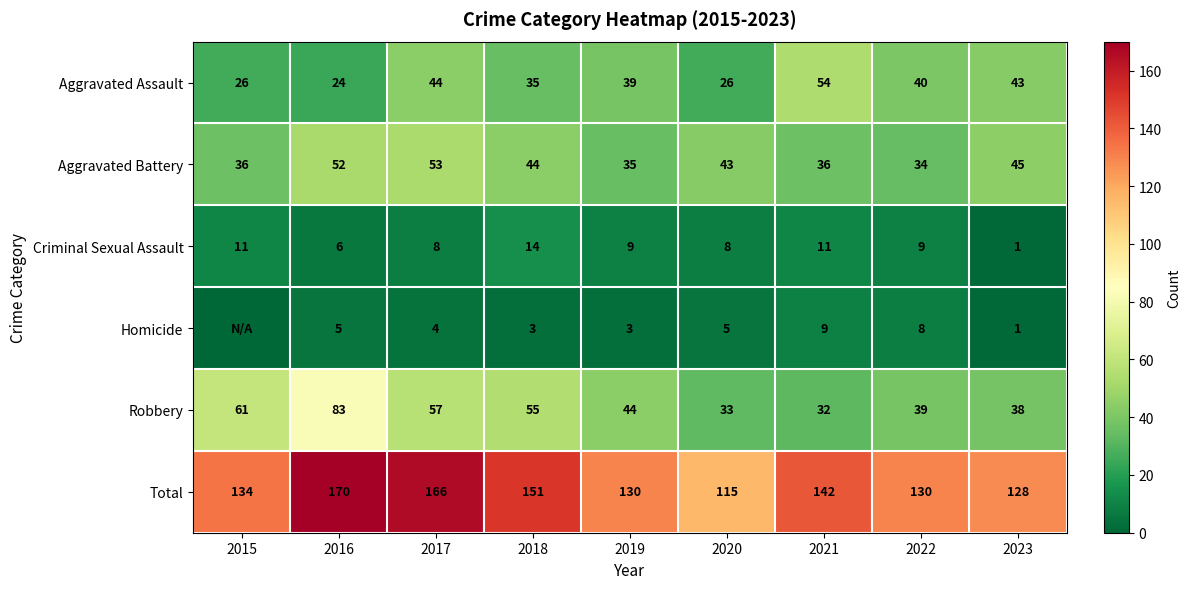

Count the number of categories in the chart.

9